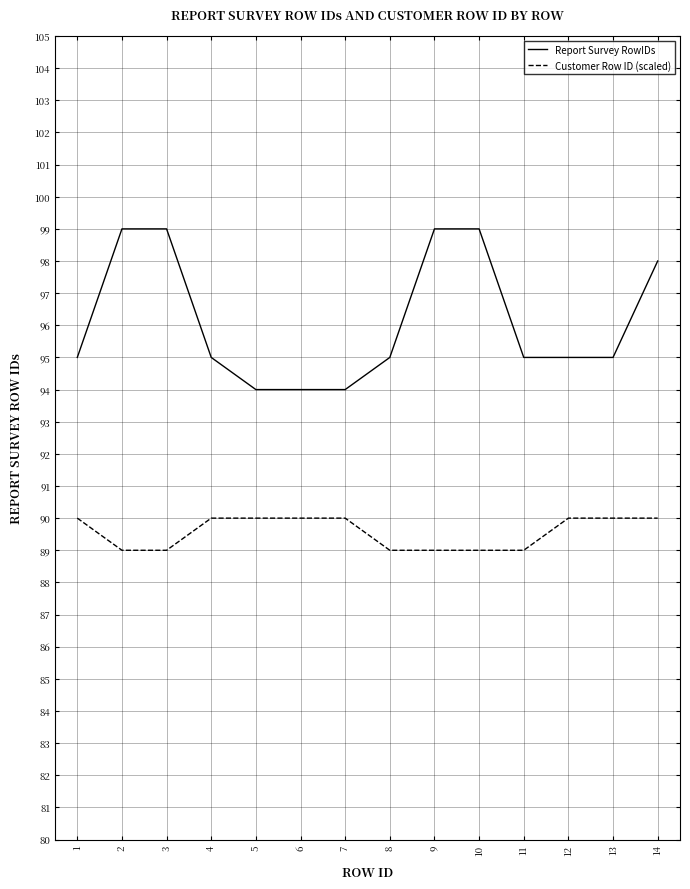

Reading right to left, what are all the values shown in this chart?

Report Survey RowIDs: 14=98	13=95	12=95	11=95	10=99	9=99	8=95	7=94	6=94	5=94	4=95	3=99	2=99	1=95
Customer Row ID (scaled): 14=90	13=90	12=90	11=89	10=89	9=89	8=89	7=90	6=90	5=90	4=90	3=89	2=89	1=90